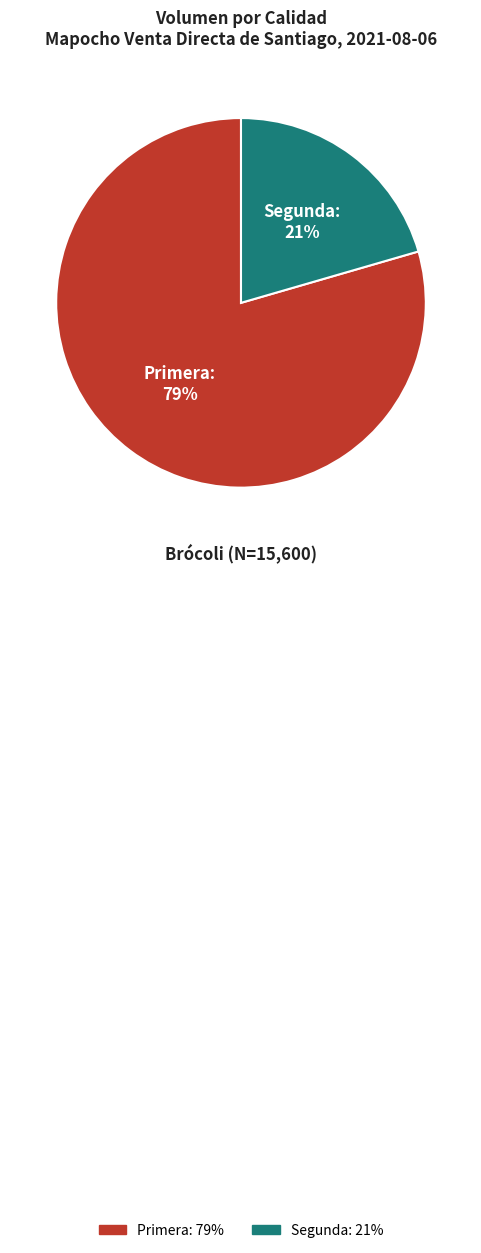

Rank the categories by value from highest to lowest.

Primera, Segunda